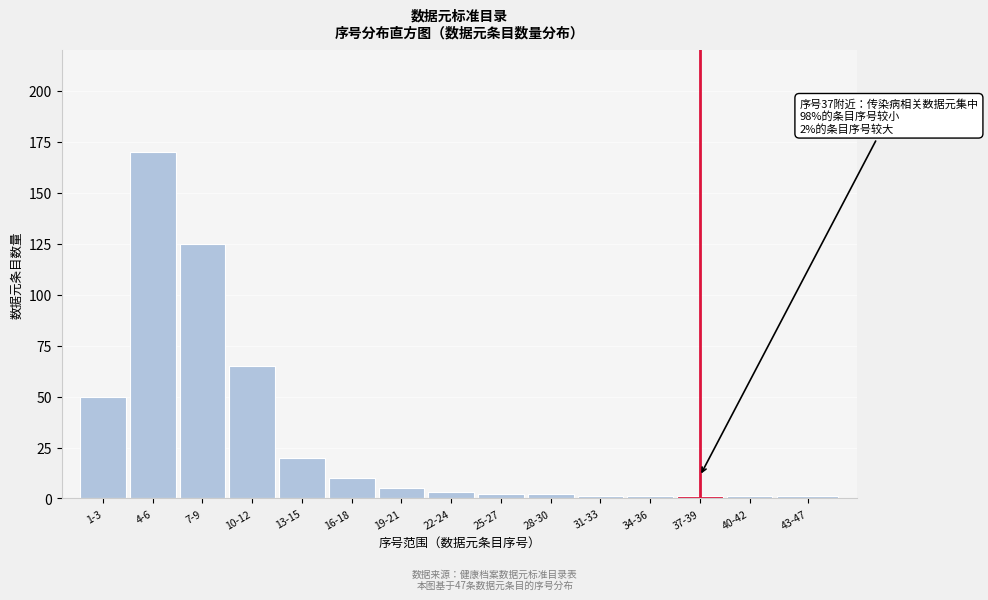

Reading right to left, extract all data points from this chart.

1	1	1	1	1	2	2	3	5	10	20	65	125	170	50